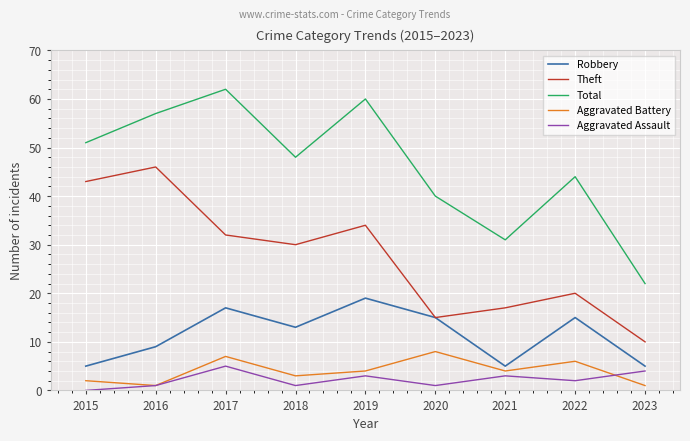

Is the value of Aggravated Battery at 2021 greater than the value of Aggravated Assault at 2016?

Yes